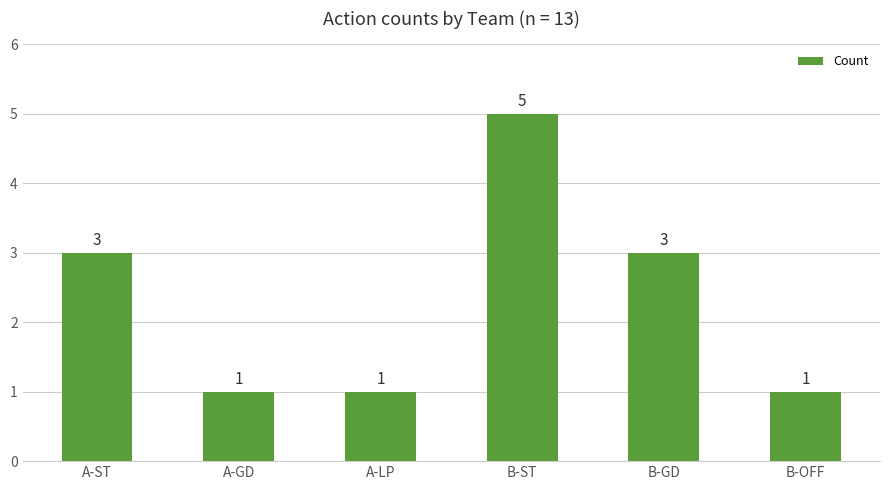

Reading left to right, transcribe all the data shown in this chart.

3	1	1	5	3	1